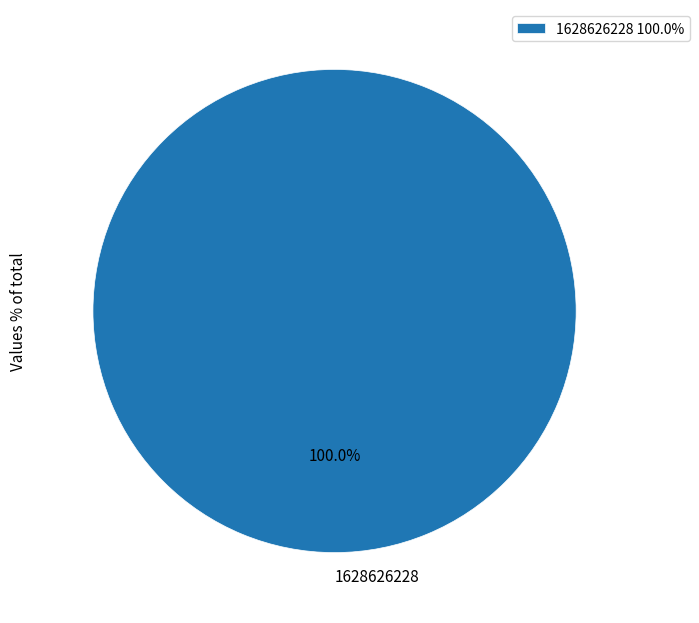

Is there a majority slice in this chart?

Yes